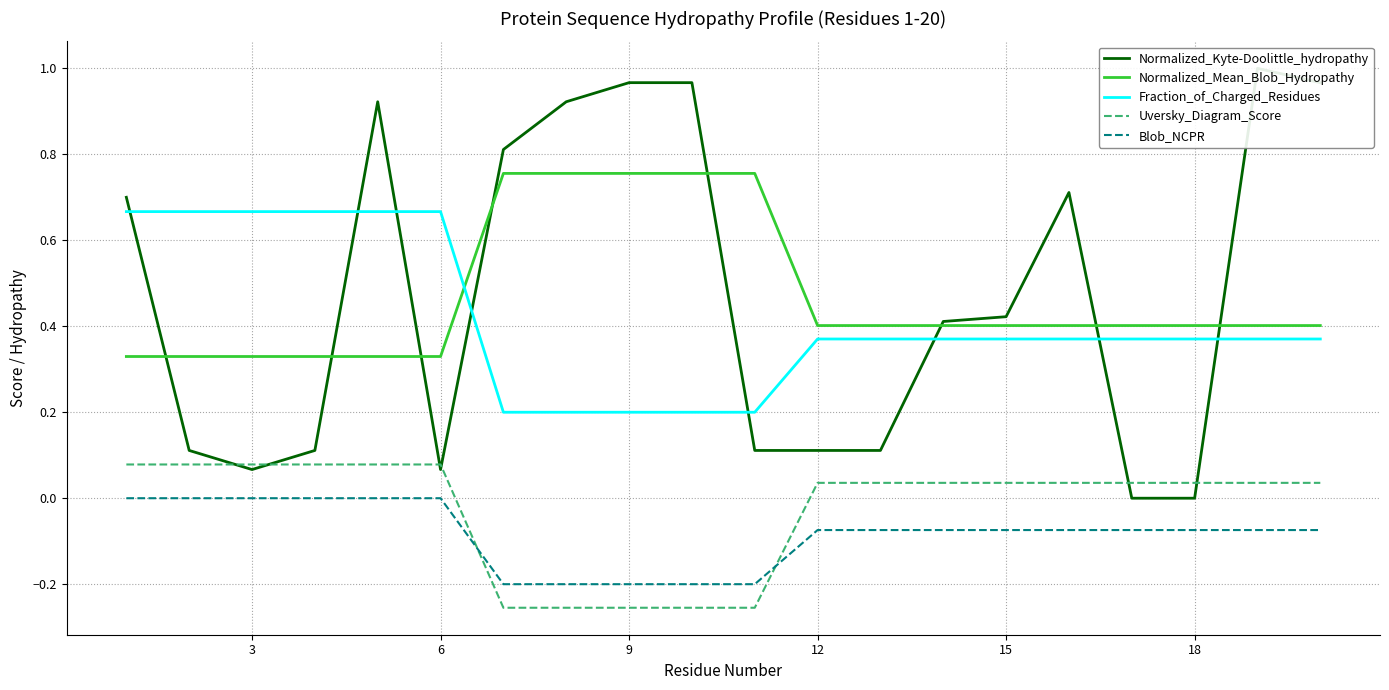

True or false: Uversky_Diagram_Score and Normalized_Mean_Blob_Hydropathy intersect in this chart.

False